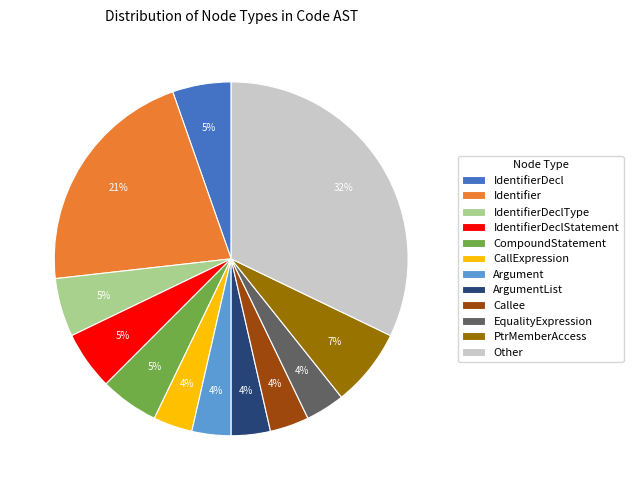

What percentage is the Other slice, to the nearest percent?

32%